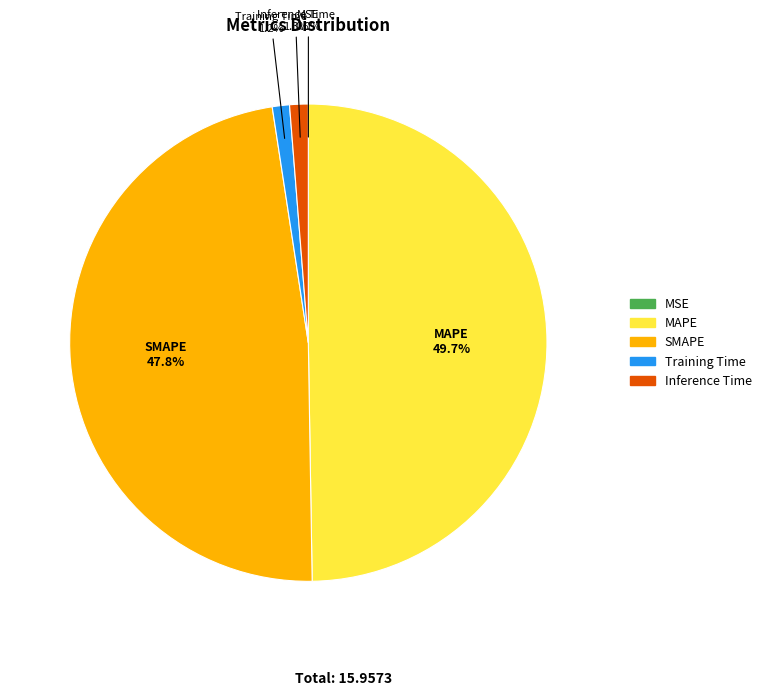

How much of the chart is everything except Training Time?

98.8%